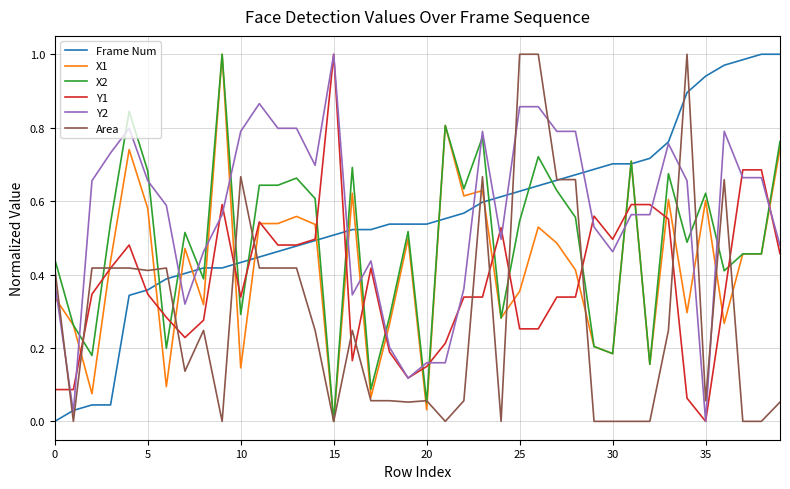

At which label does X2 reach its minimum?

15